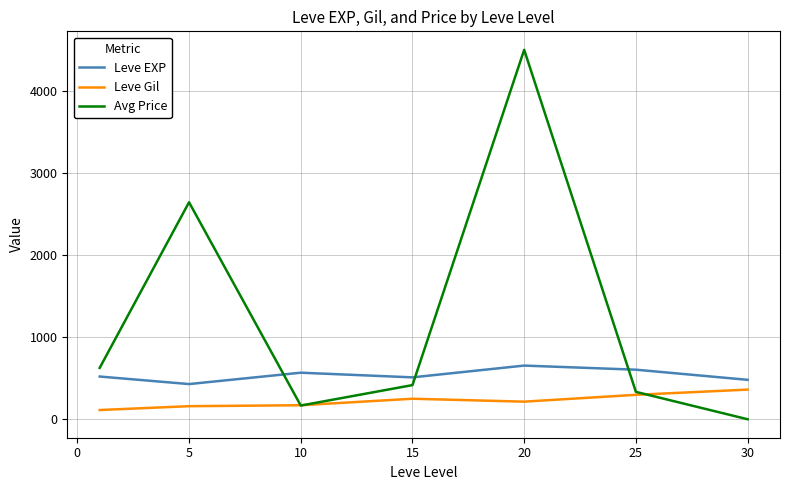

Which series has the largest total across all categories?

Avg Price